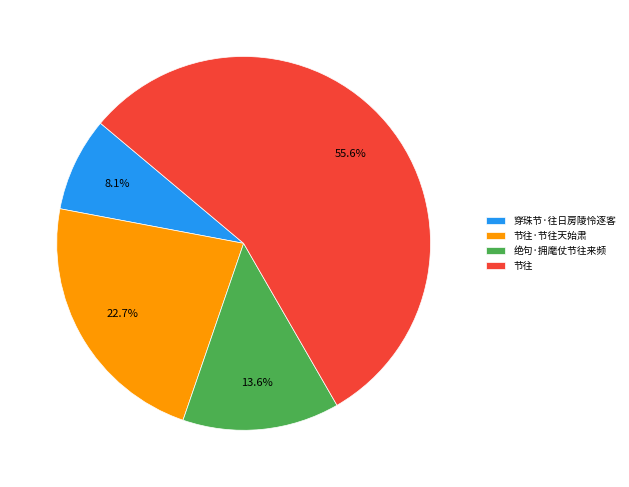

Which slice is the smallest?

穿珠节·往日房陵怜逐客